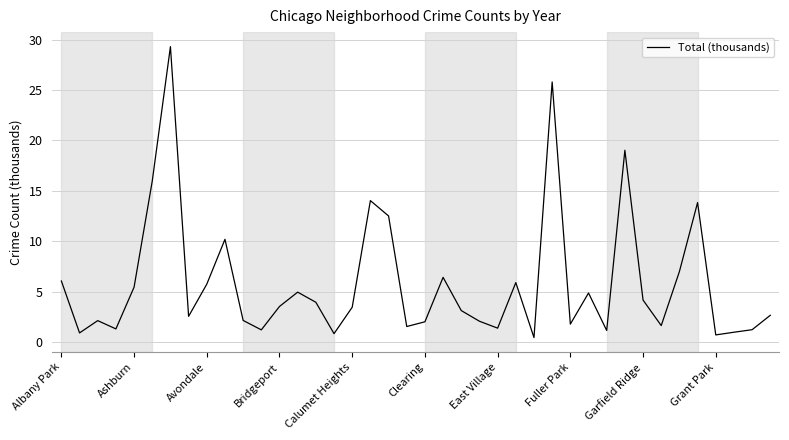

What is the difference between the maximum and minimum values?

28.8